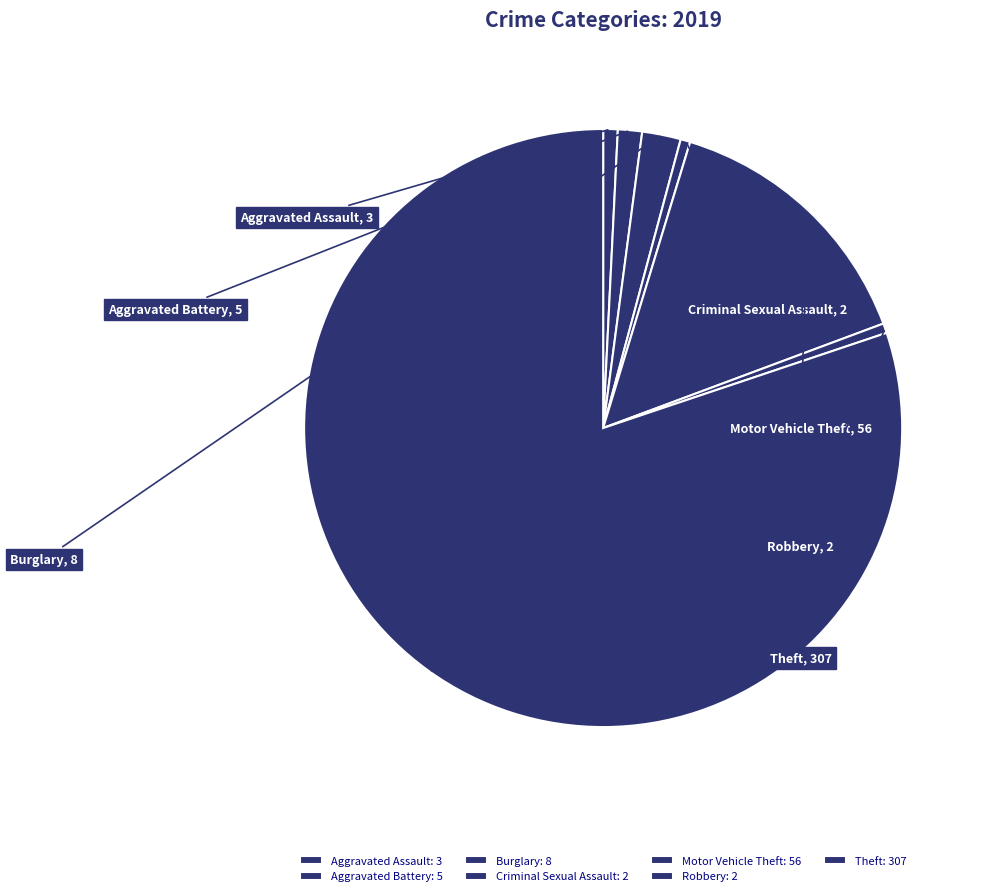

Is the sum of Theft and Motor Vehicle Theft greater than half?

Yes